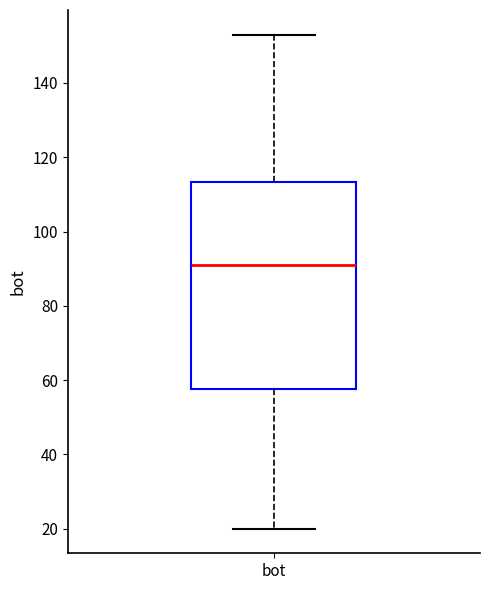

Where does the upper whisker of the box for bot end on the y-axis? The values are not printed on the chart, so give them approximately, as read against the axis.

154